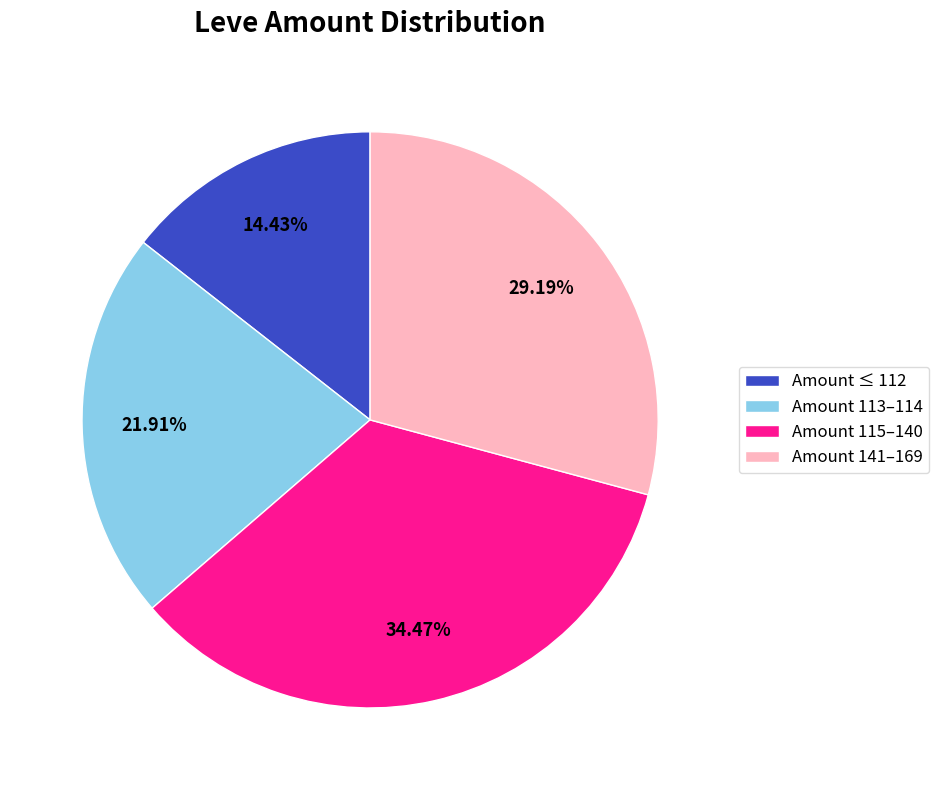

Do Amount 115–140 and Amount ≤ 112 together represent more than half of the pie?

No